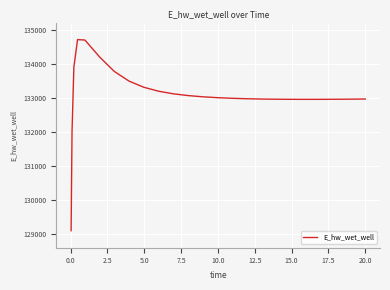

What is the greatest value displayed?

134707.2